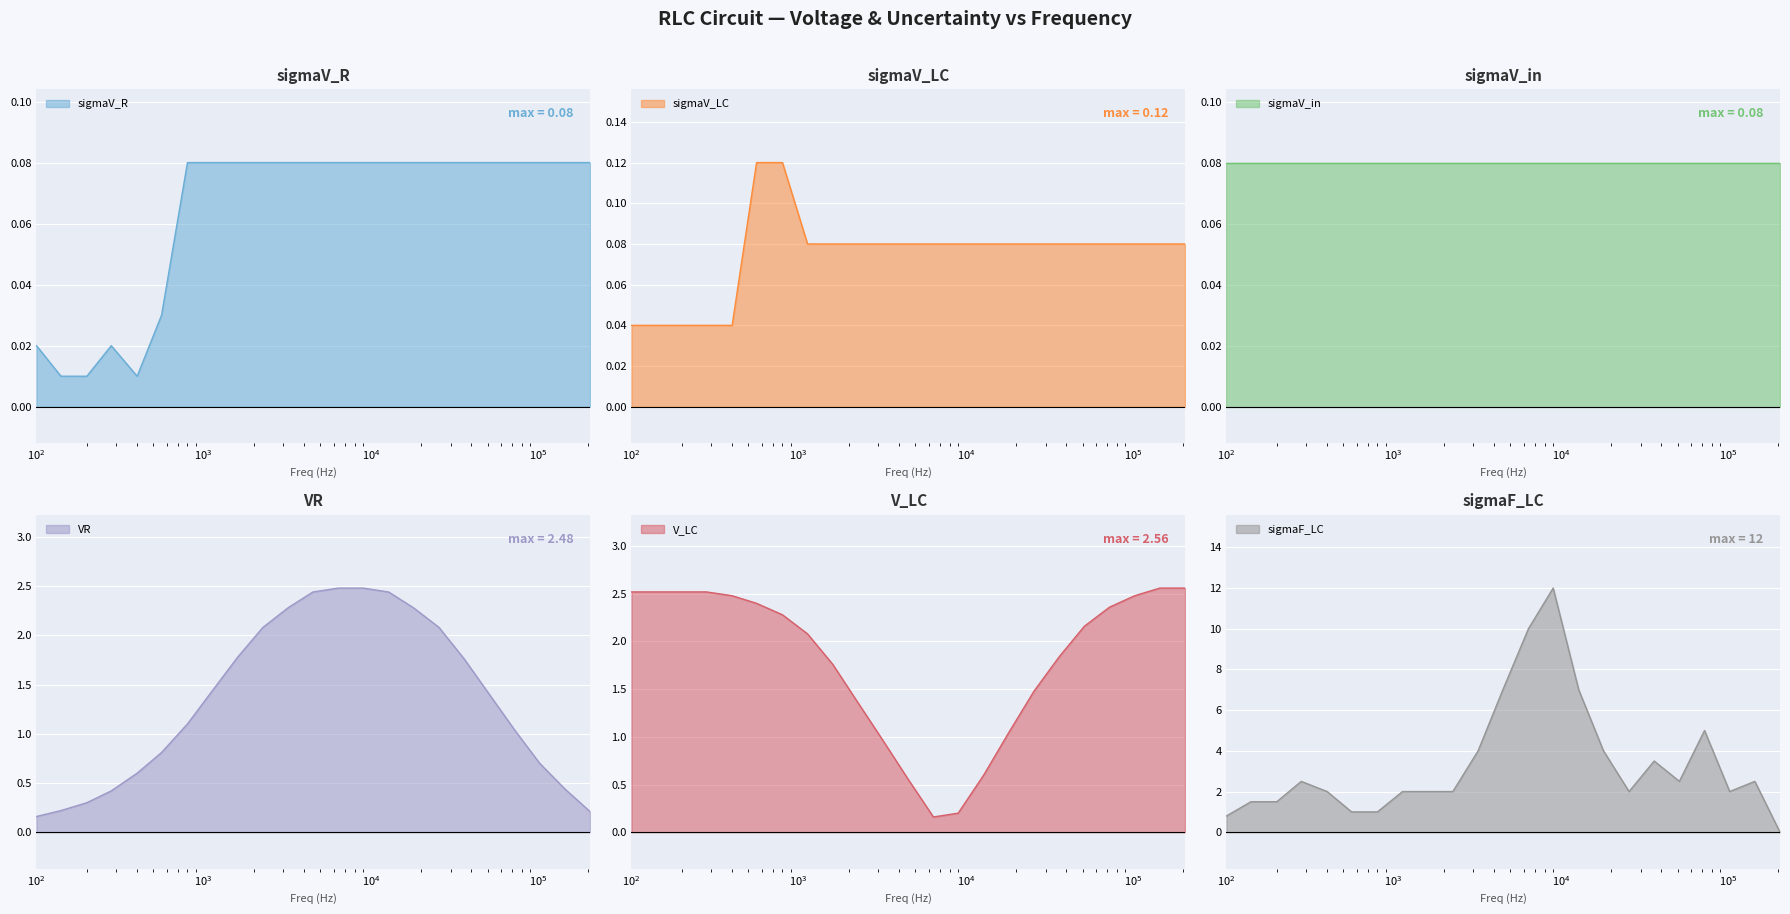

What is the spread (max minus min) of values at 1600?

1.9